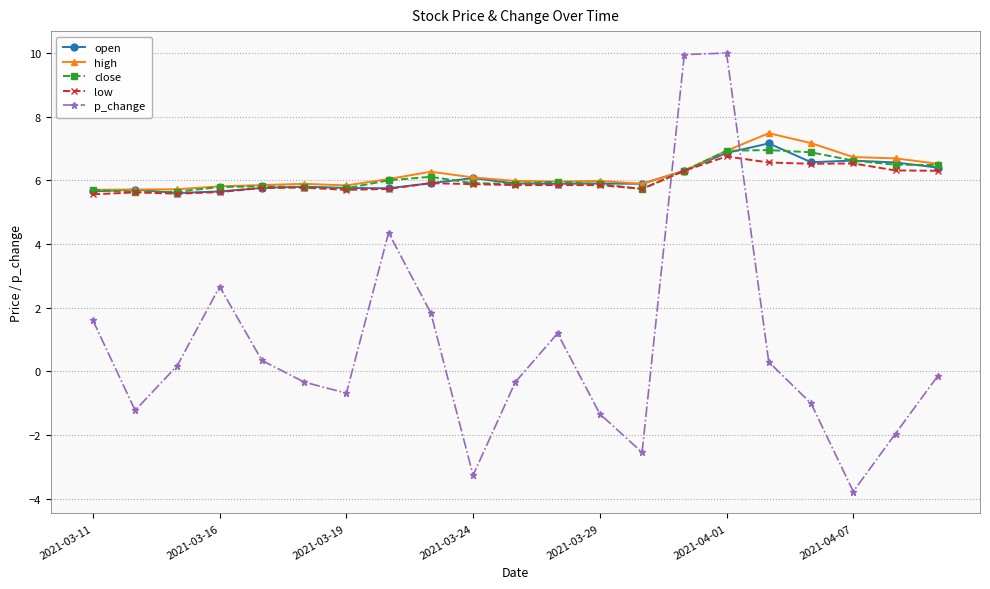

How many data points in p_change are above 0?

10